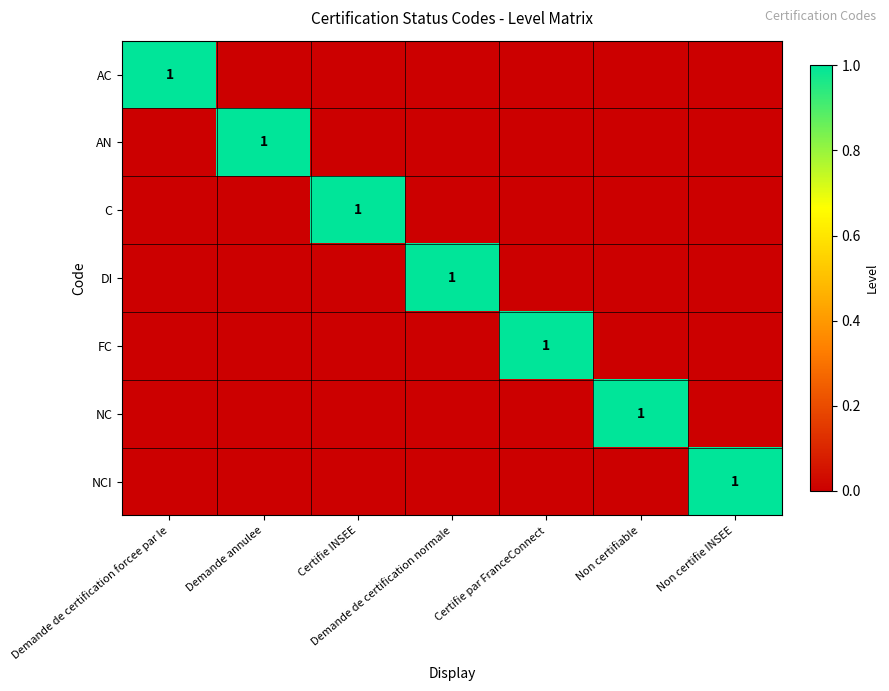

Between Demande annulee and Non certifiable, which is larger?

Demande annulee